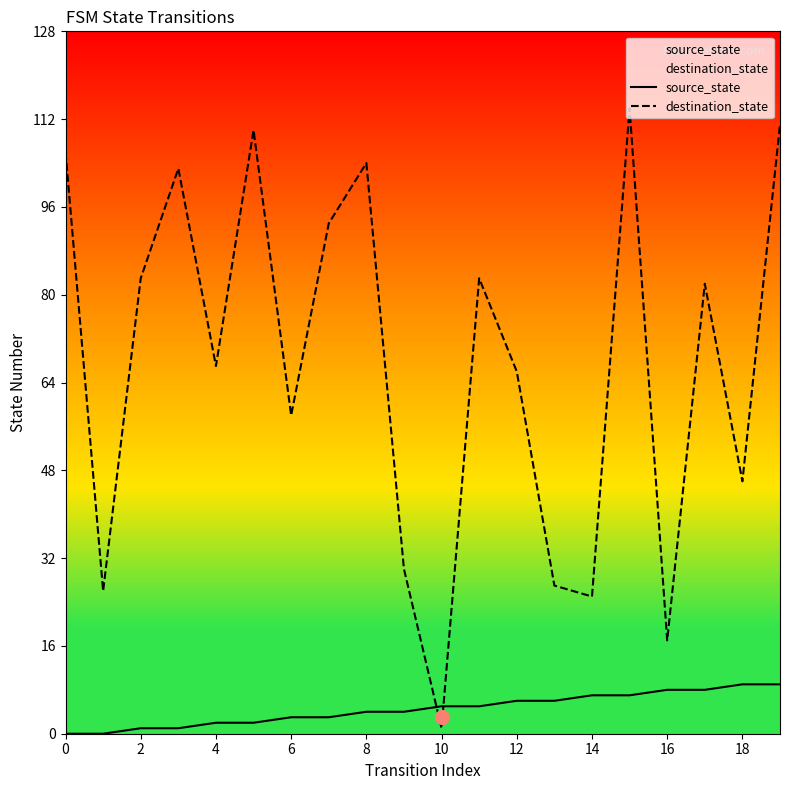

The source_state series shows 8 at 16. True or false?

True